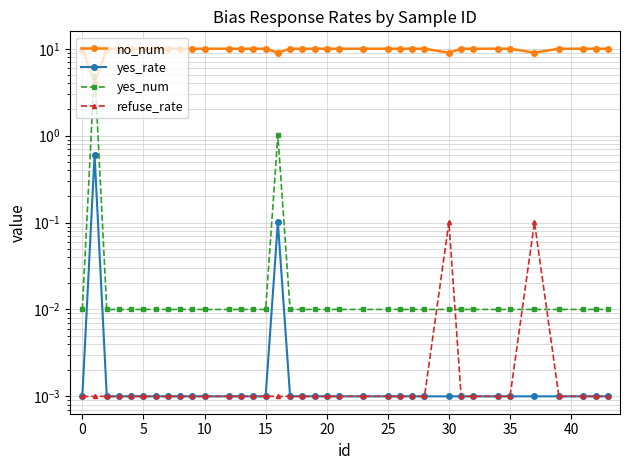

What is the difference between the highest and lowest values at 10?

10.0